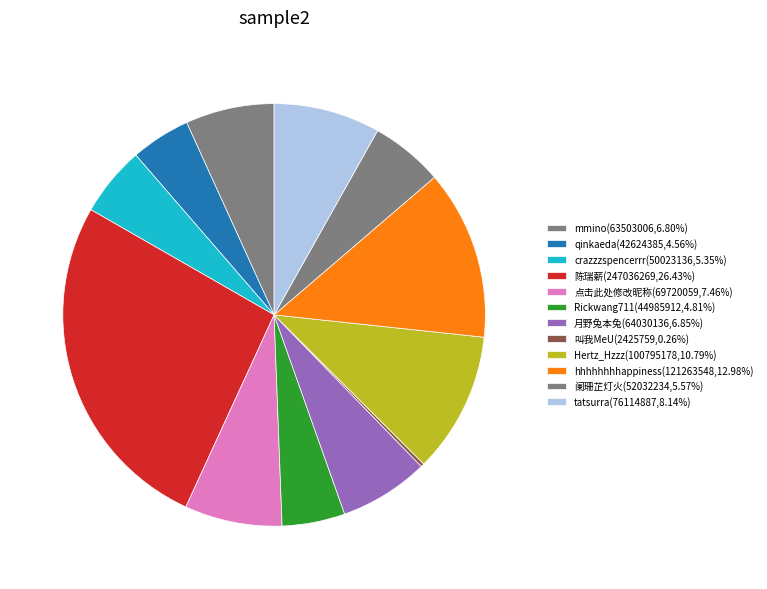

Count the number of slices in the pie.

12